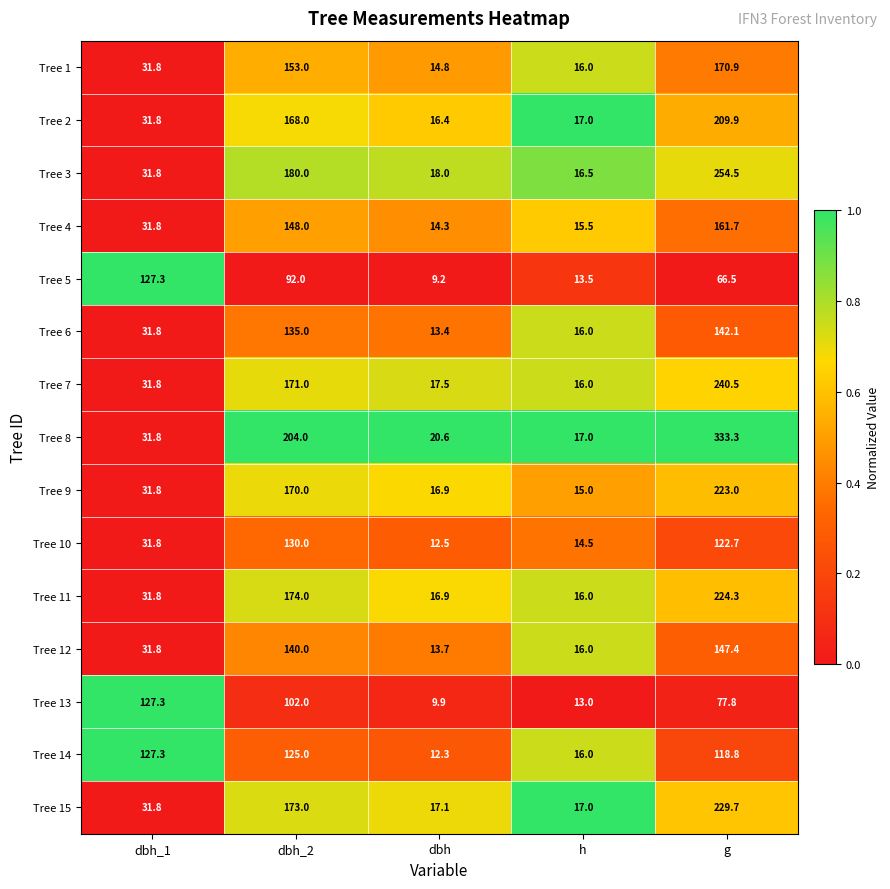

How many categories are shown in the chart?

5